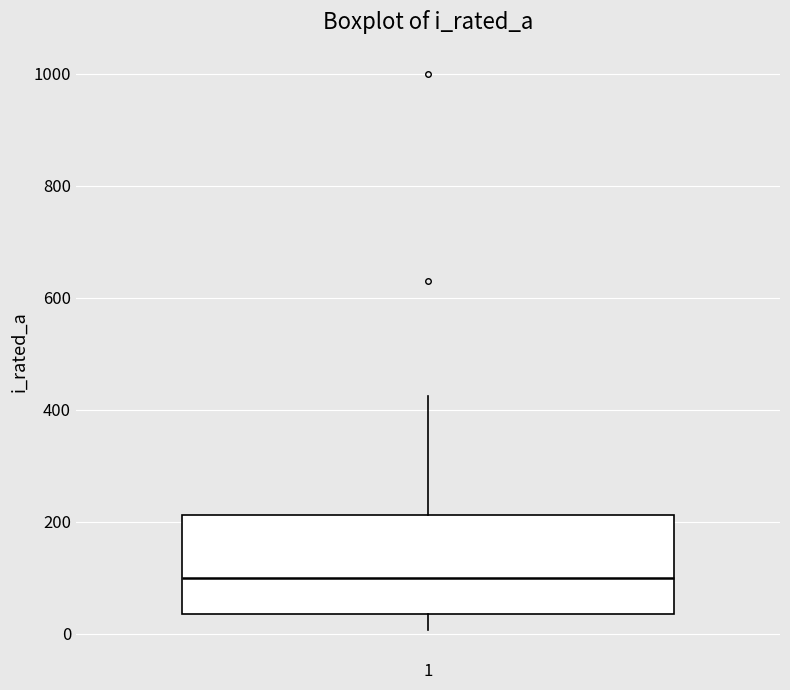

Where does the upper whisker of the box at x = 1 end on the y-axis? The values are not printed on the chart, so give them approximately, as read against the axis.

420